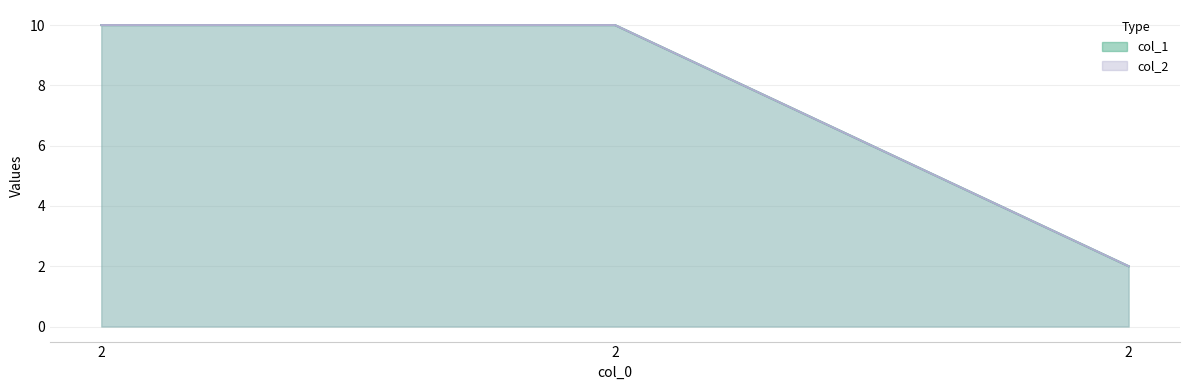

How many lines are shown in the chart?

2